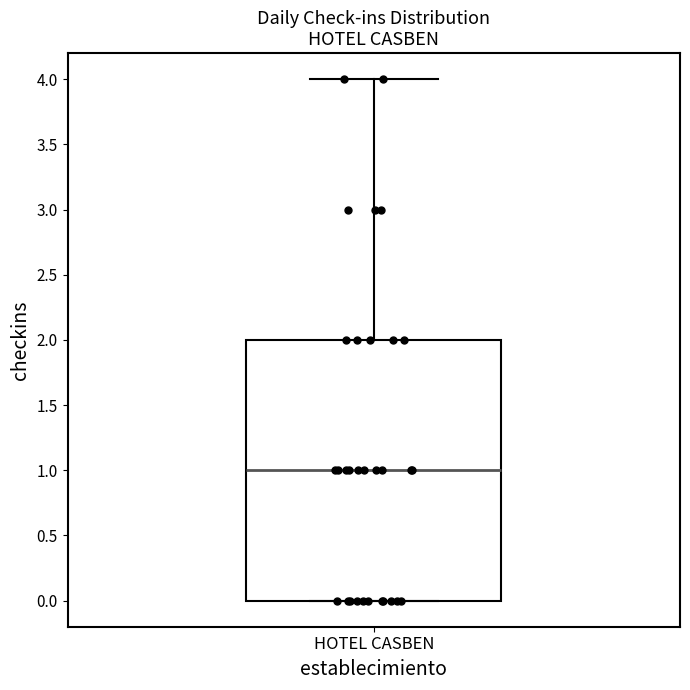

Transcribe this box plot: give where the median line is, the range the box spans, and where the two whiskers end, as read against the y-axis. The values are not printed on the chart, so give them approximately, as read against the axis.

median 1, box 0 to 2, whiskers 0 to 4